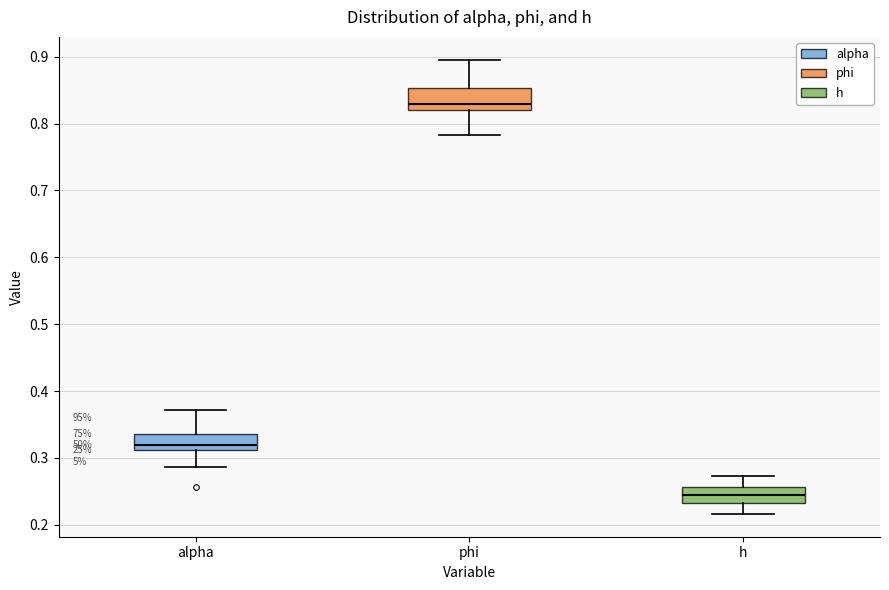

Where does the median line of the box for h sit on the y-axis? The values are not printed on the chart, so give them approximately, as read against the axis.

0.24